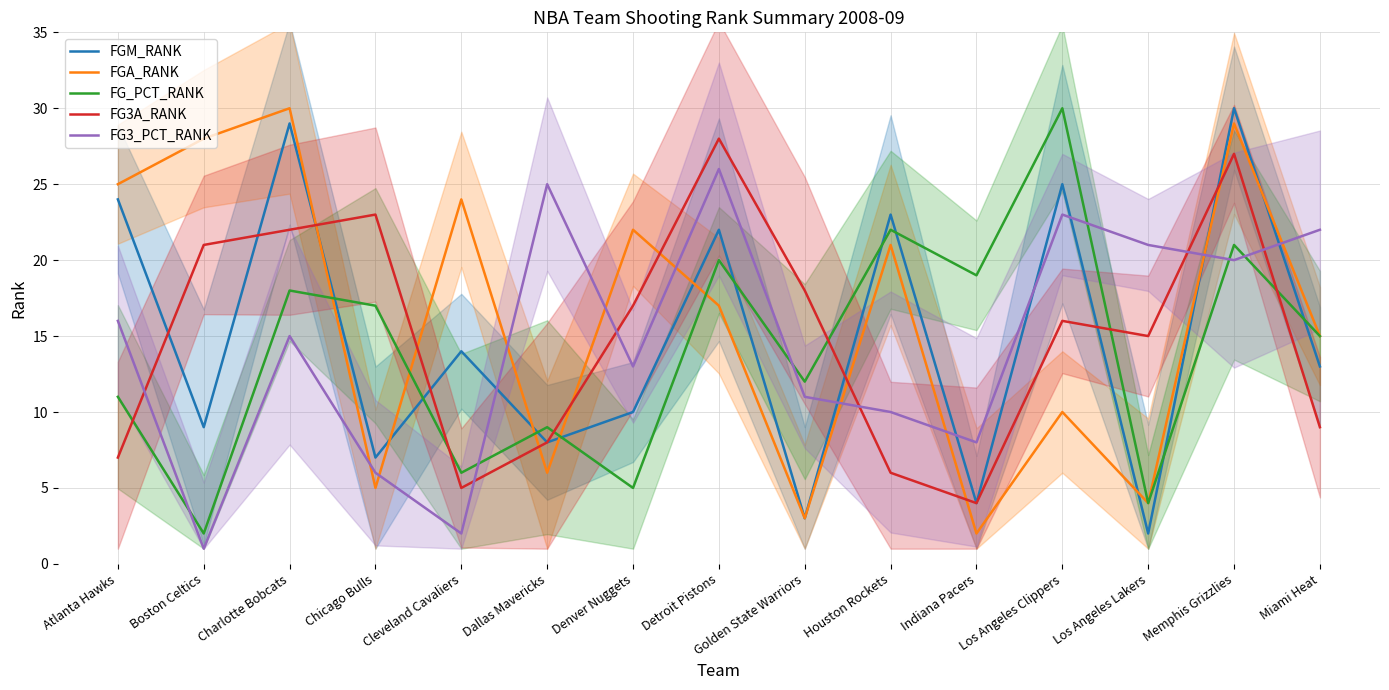

Which series has the largest total across all categories?

FGA_RANK